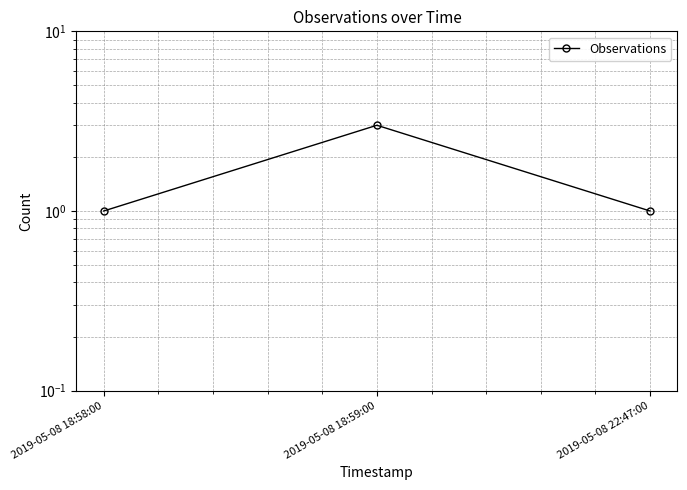

True or false: the data shows 1 at 2019-05-08 18:58:00.

False